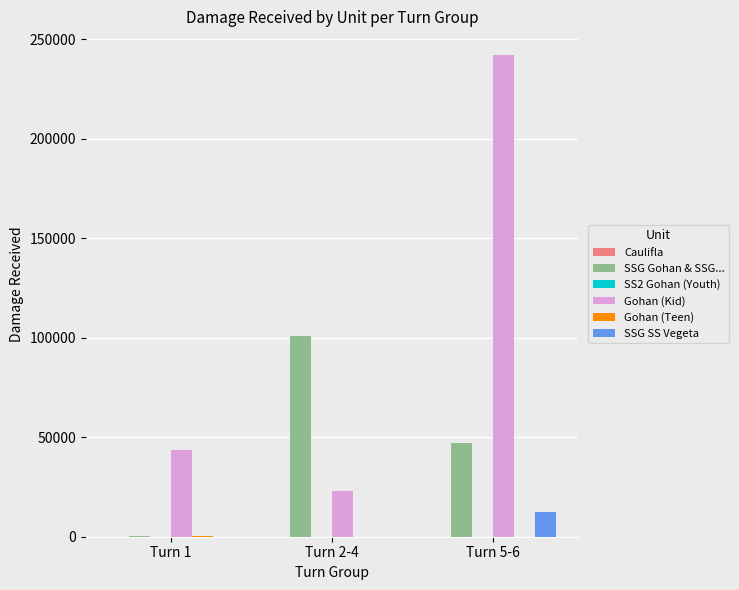

Which series has the largest total across all categories?

Gohan (Kid)